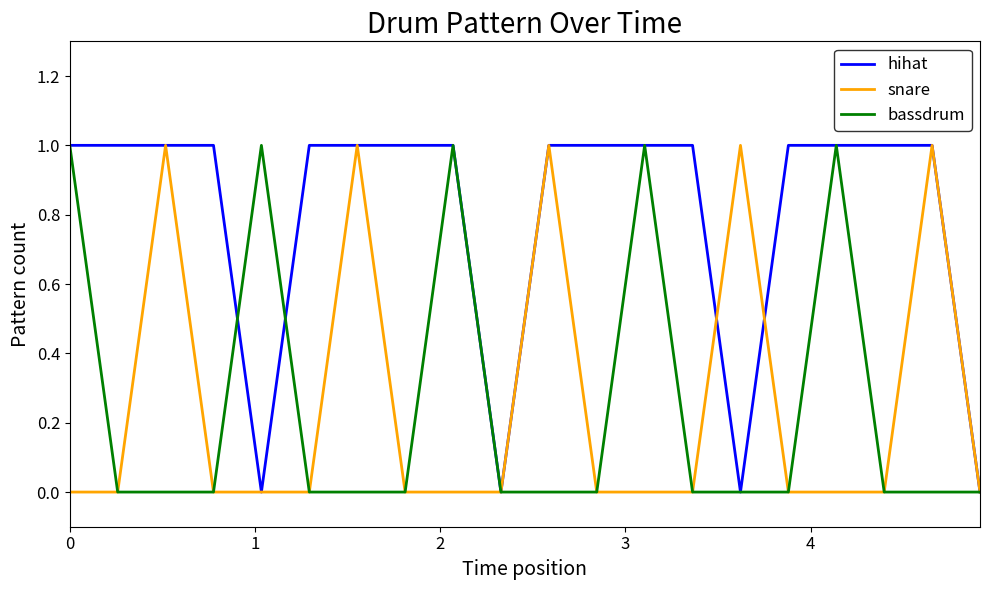

Which series has the largest total across all categories?

hihat